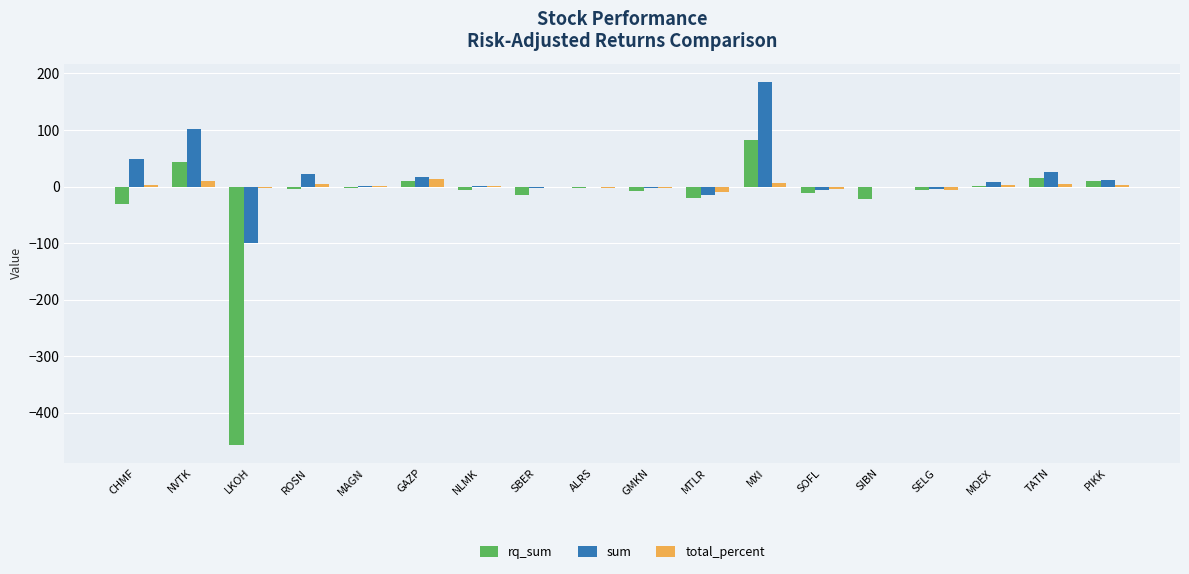

The value of sum at LKOH is -100.0. True or false?

True